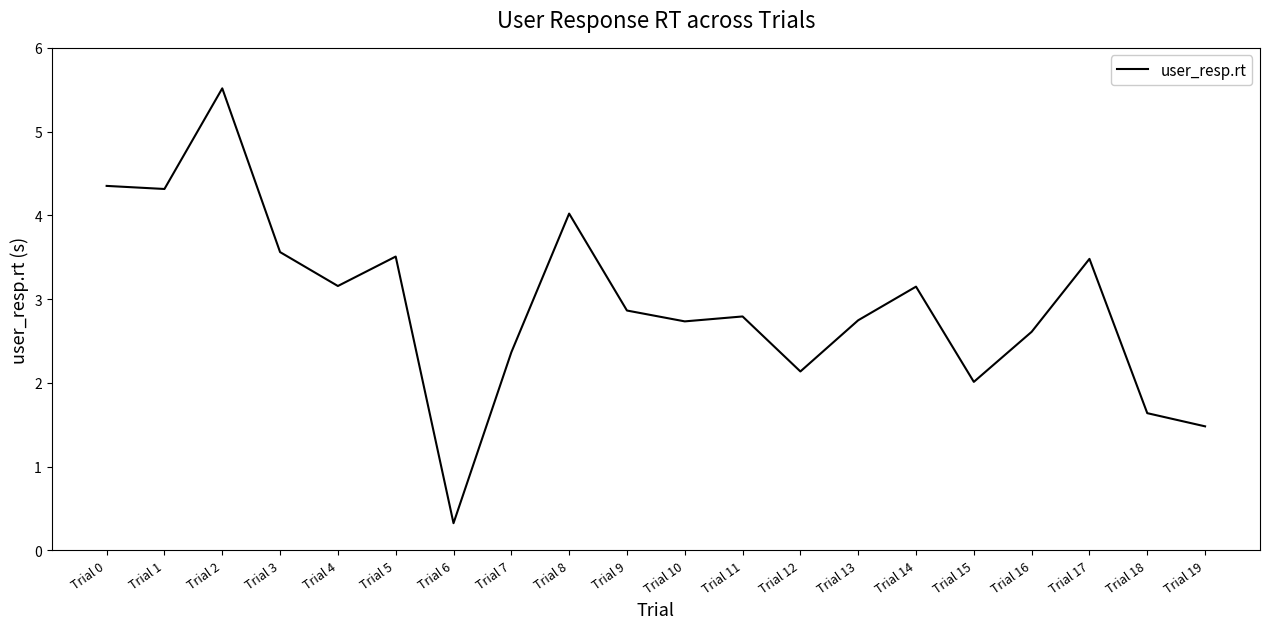

Is it true that the value at Trial 13 is 0.7?

False